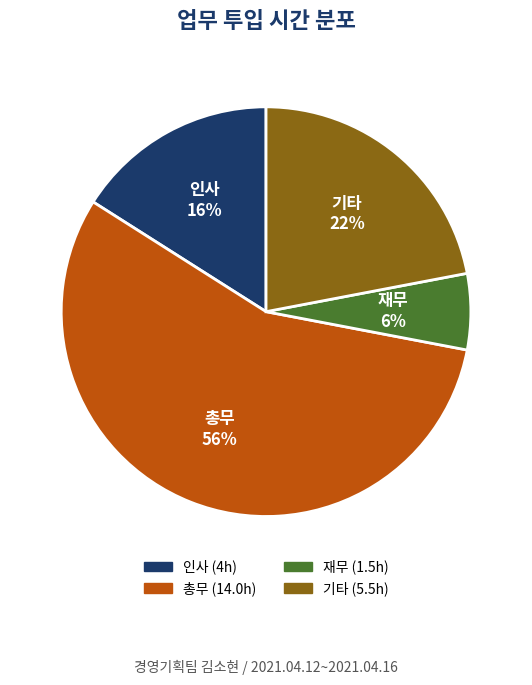

Which has a higher value, 총무 or 재무?

총무